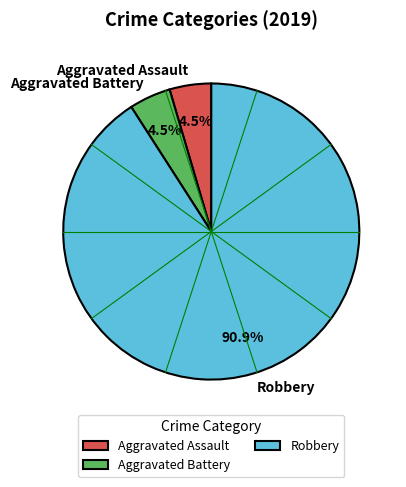

Approximately how many times larger is the value at Aggravated Battery compared to Aggravated Assault?

1.0